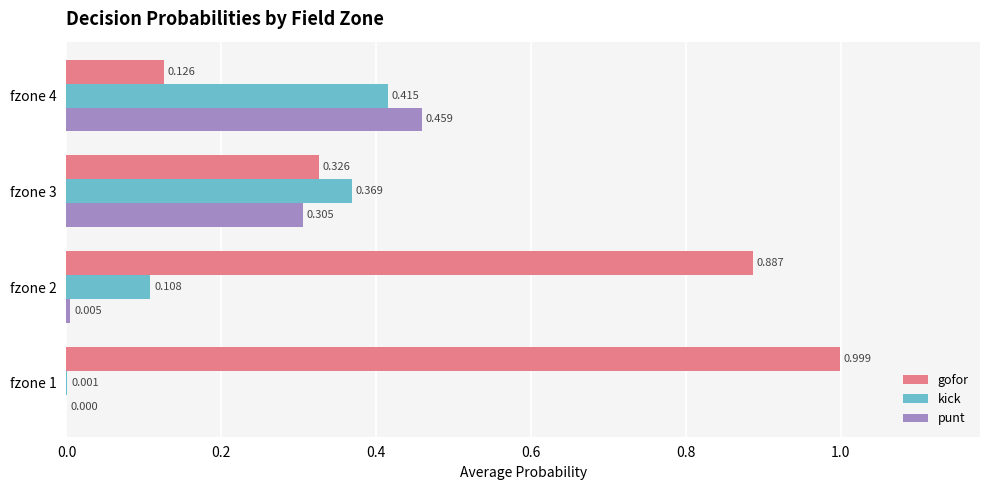

What is the maximum value shown in the chart?

1.0